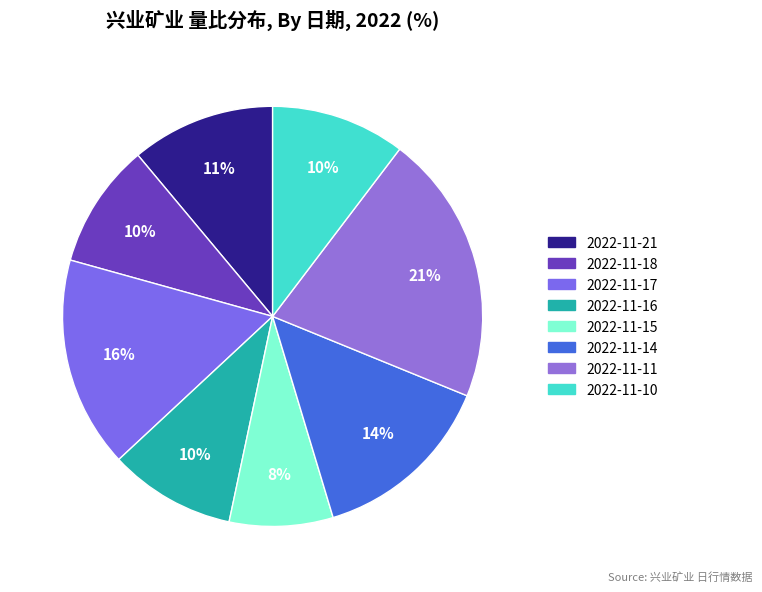

To the nearest percent, what percentage of the pie is 2022-11-11?

21%